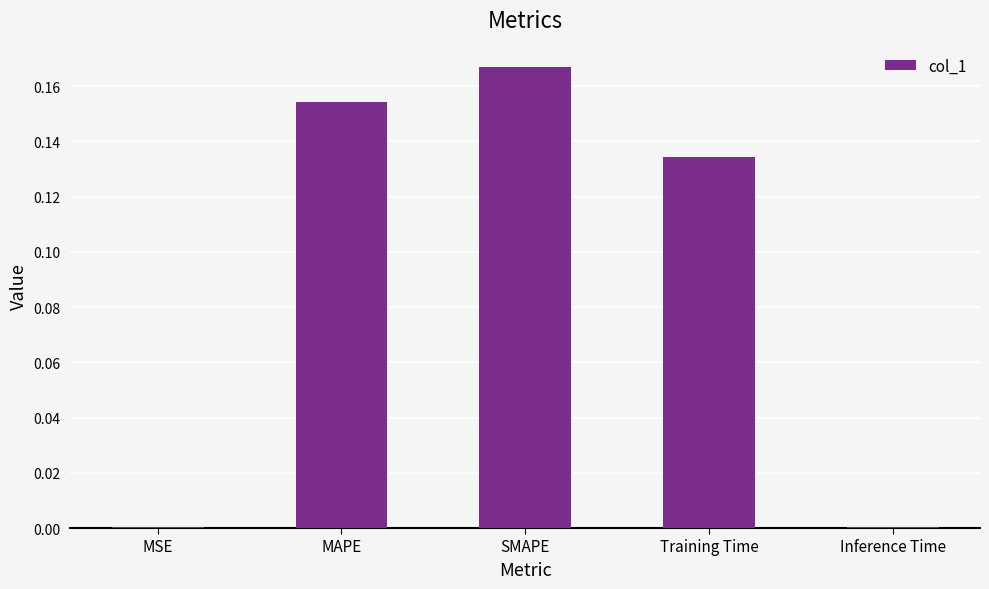

Which label corresponds to the largest value in the chart?

SMAPE